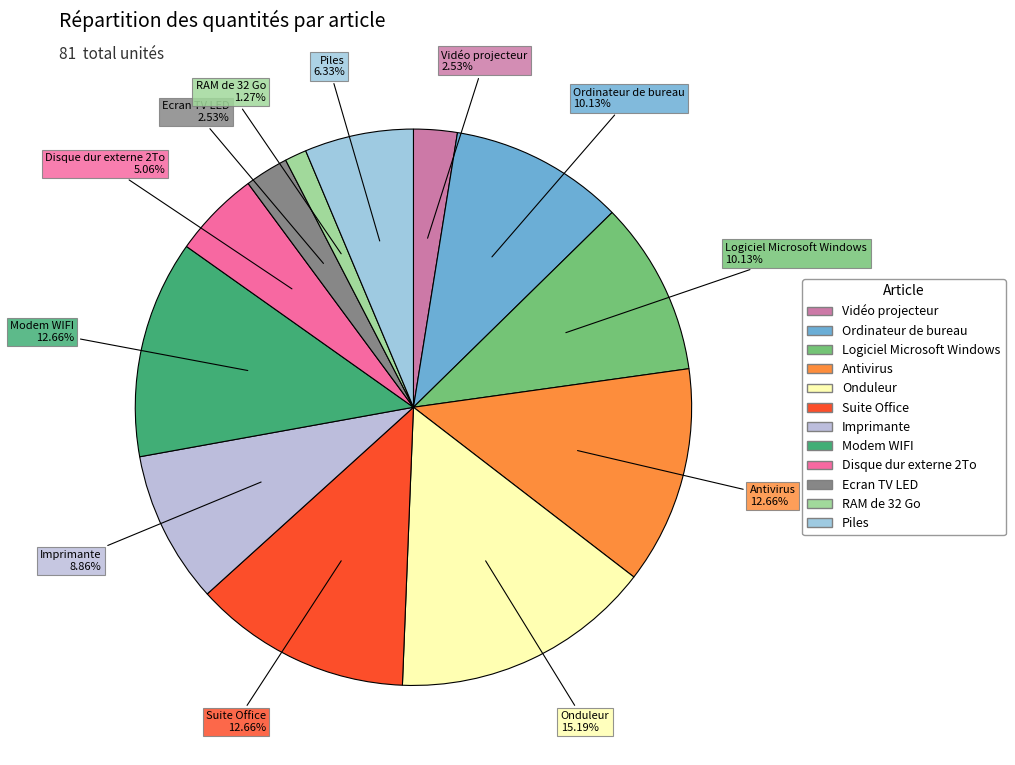

To the nearest percent, what is the difference between the Antivirus and Imprimante slice percentages?

4%